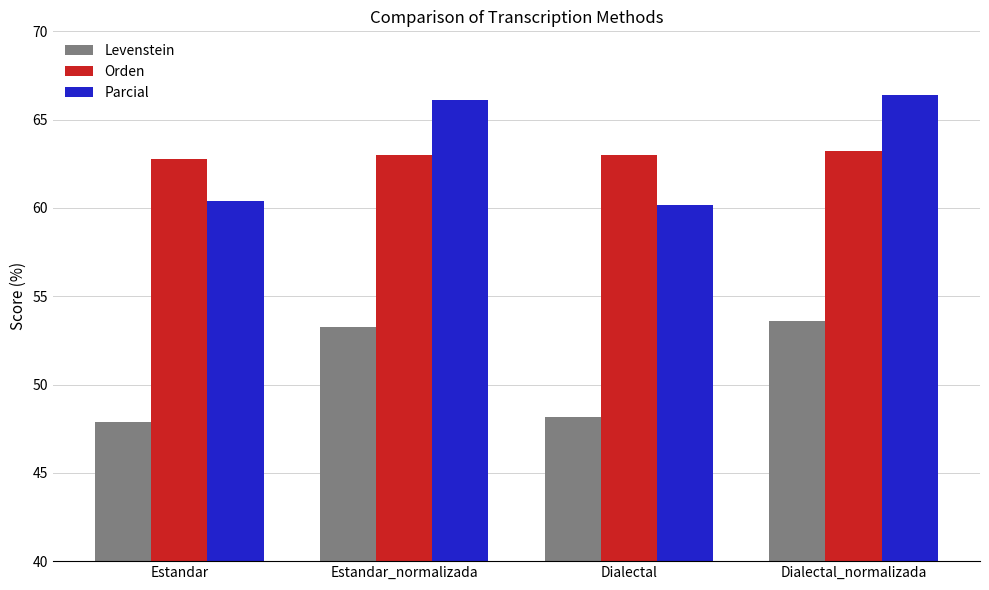

What is the maximum value for Parcial?

66.4